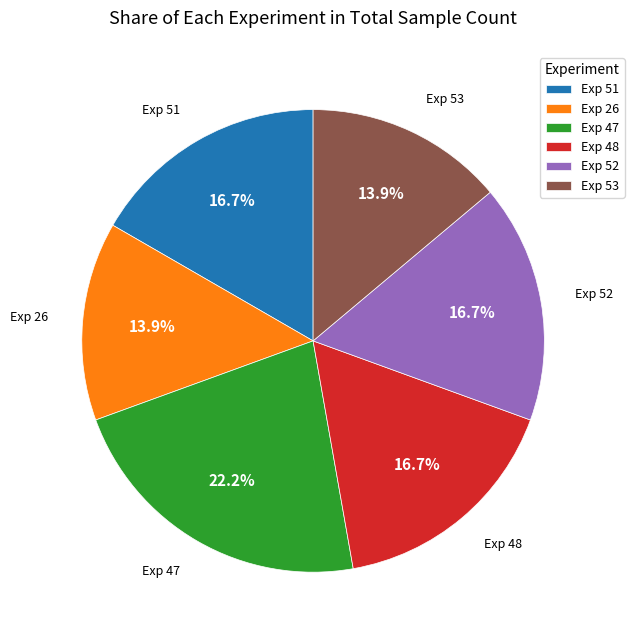

What is the largest slice in the pie chart?

Exp 47